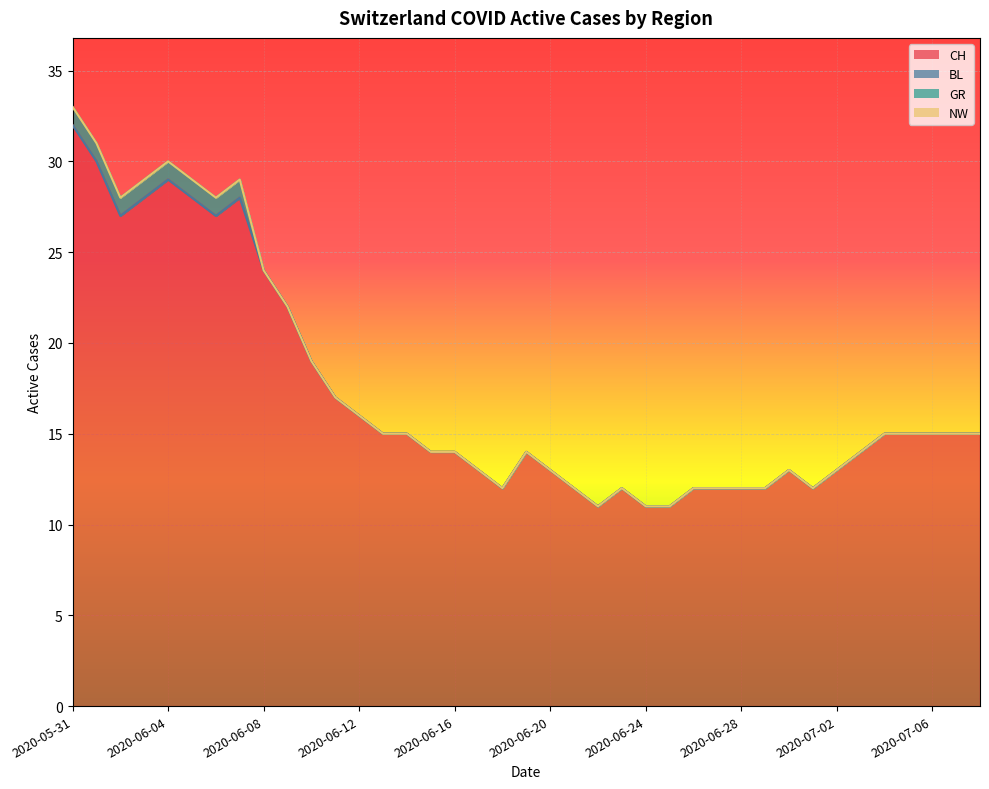

Rank the series at 2020-07-04 from lowest to highest value.

BL, GR, NW, CH